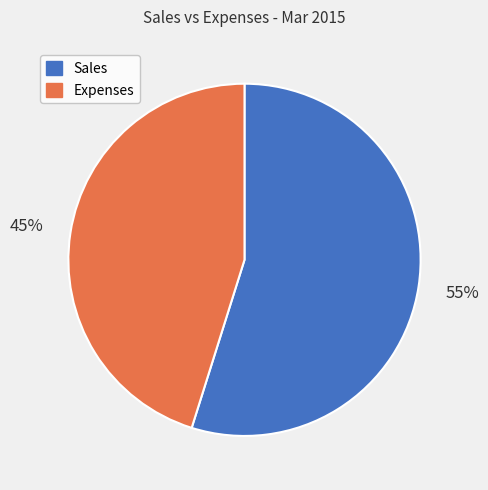

How many slices are in this pie chart?

2